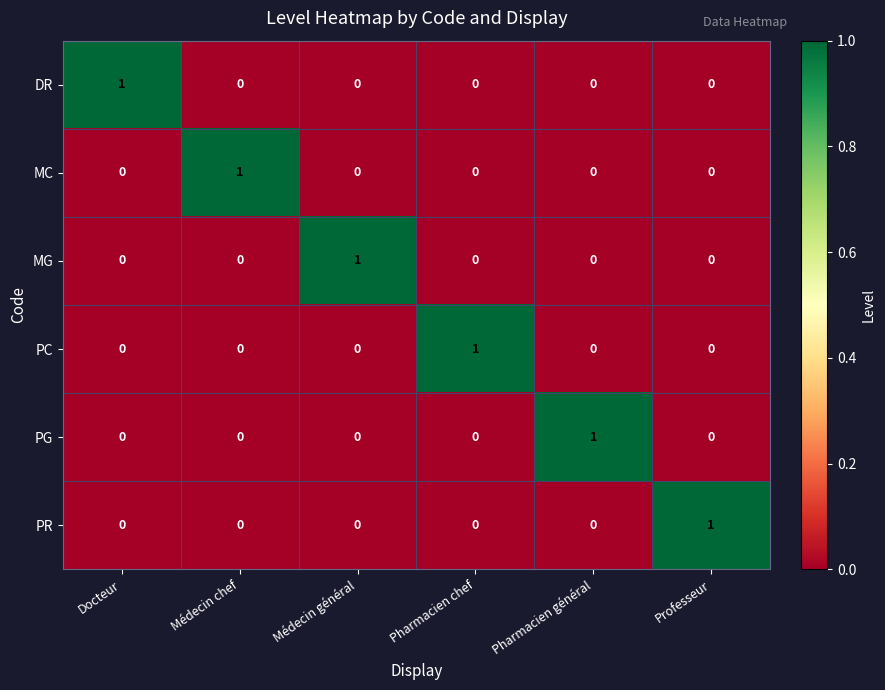

Is the value of PC at Médecin général greater than the value of PR at Professeur?

No